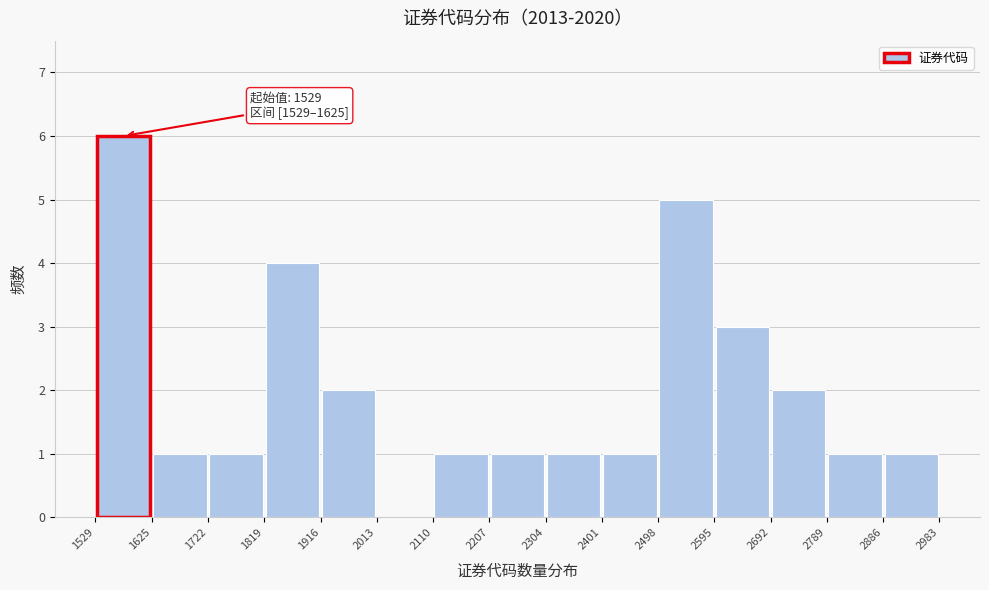

Over which range of the x-axis is the bar tallest?

1529 to 1625